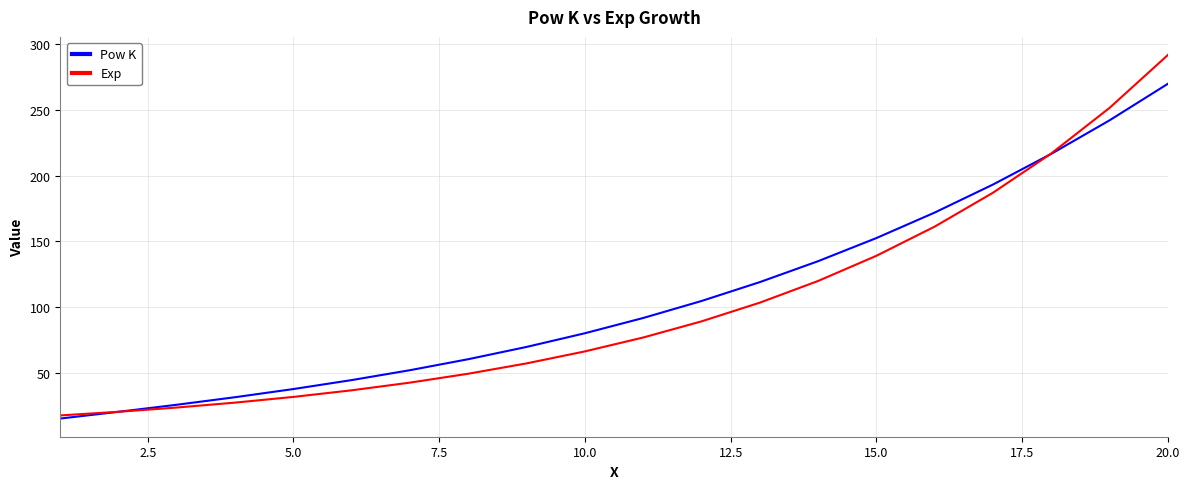

How many lines are shown in the chart?

2